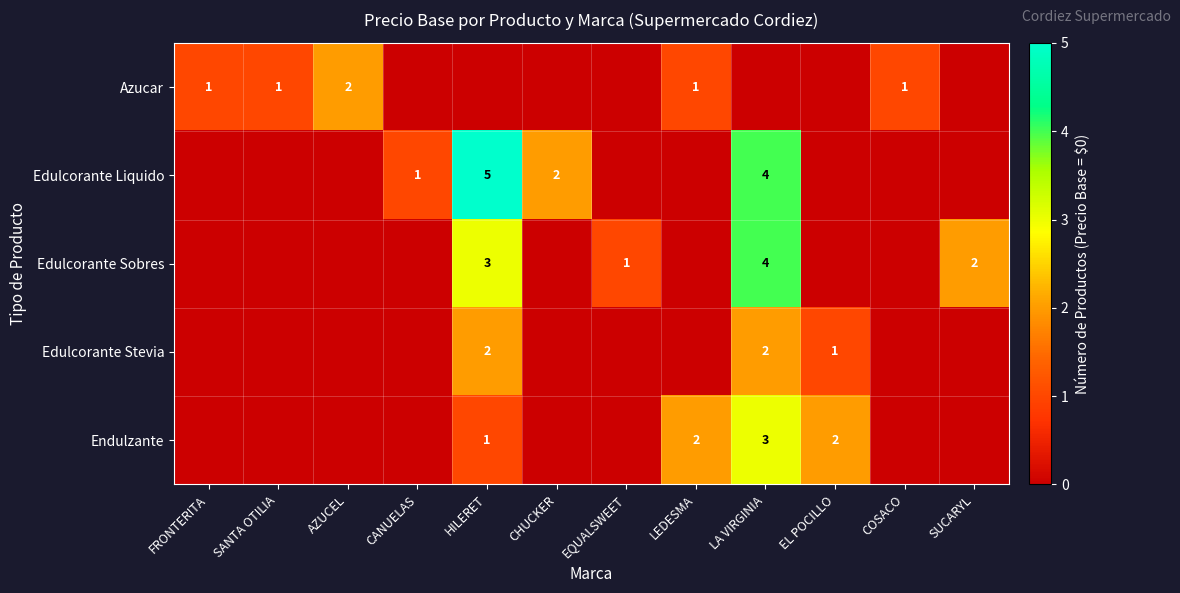

Between FRONTERITA and SUCARYL, which is larger?

FRONTERITA